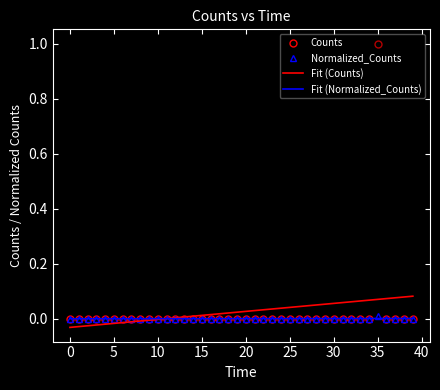

Is this an area chart (filled region under the line)?

No